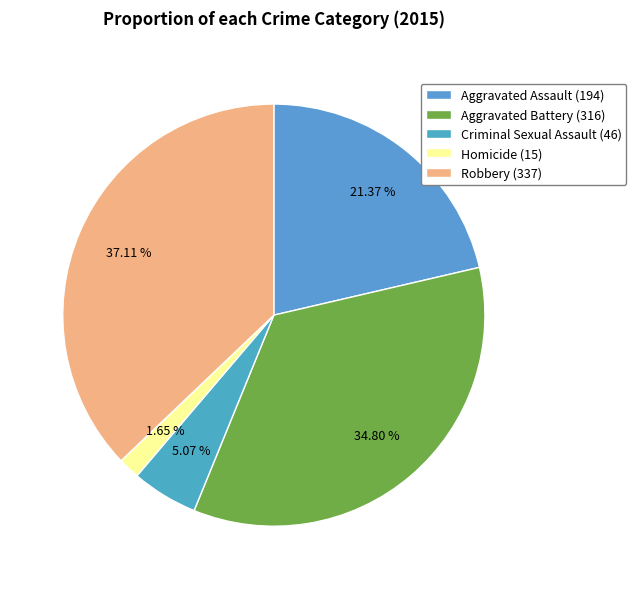

To the nearest percent, what is the combined percentage of Aggravated Assault and Criminal Sexual Assault?

26%